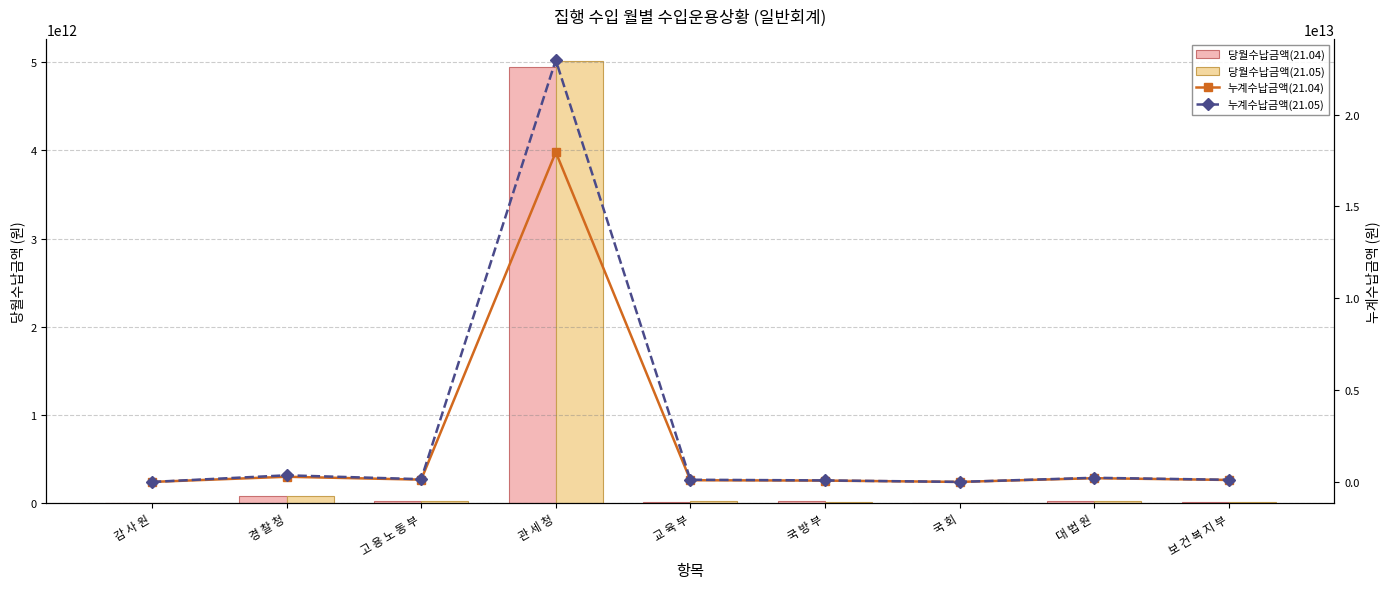

What is the average value of the 누계수납금액(21.05) series?

2669712074086